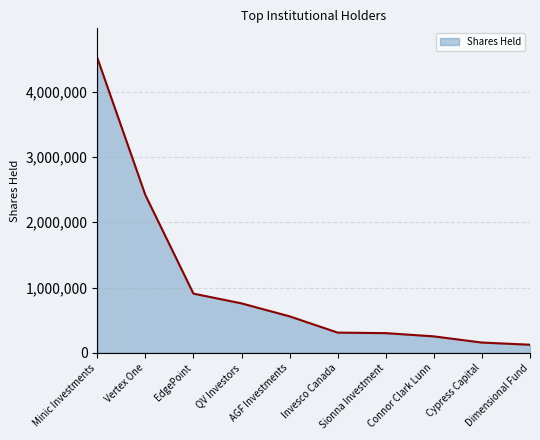

Rank the categories by value from highest to lowest.

Minic Investments, Vertex One, EdgePoint, QV Investors, AGF Investments, Invesco Canada, Sionna Investment, Connor Clark Lunn, Cypress Capital, Dimensional Fund